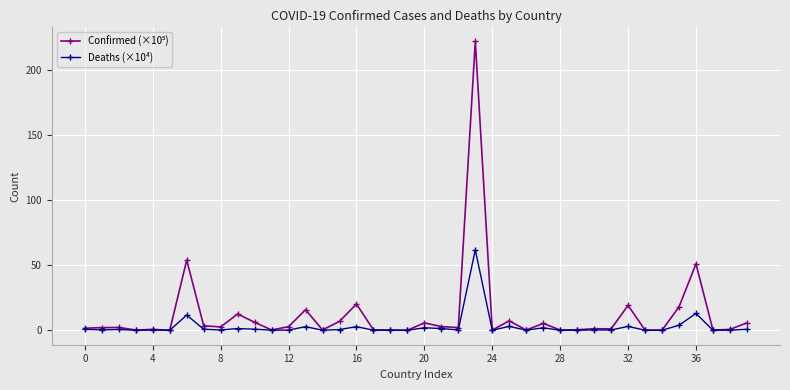

What is the maximum value for Deaths (×10⁴)?

61.8